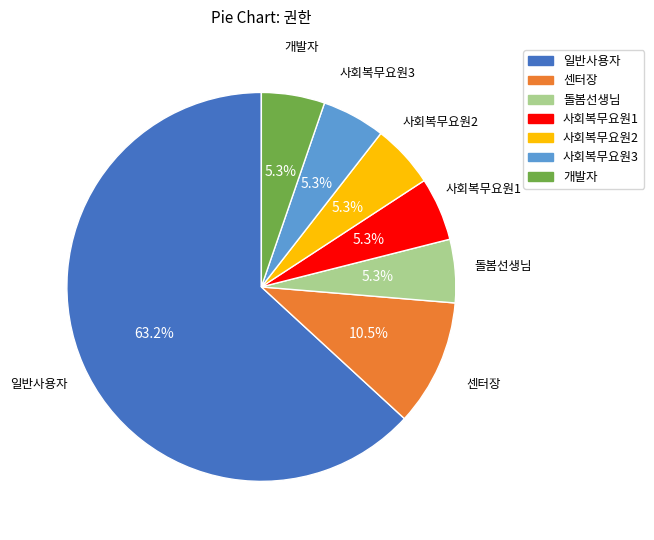

Which slice is the largest?

일반사용자